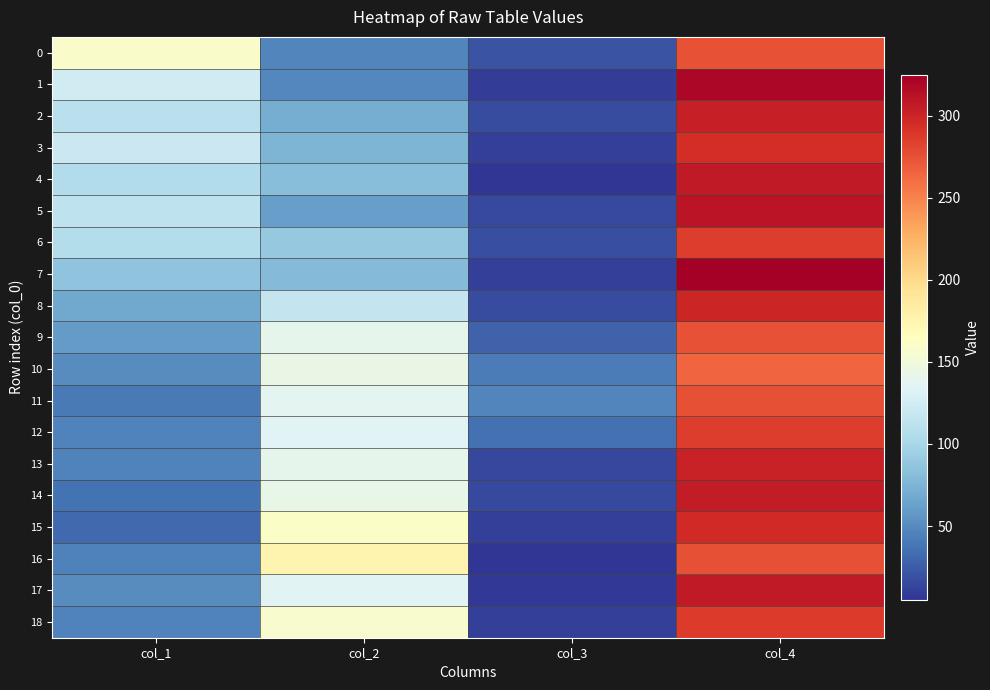

Which category has the lowest value across all series?

col_3